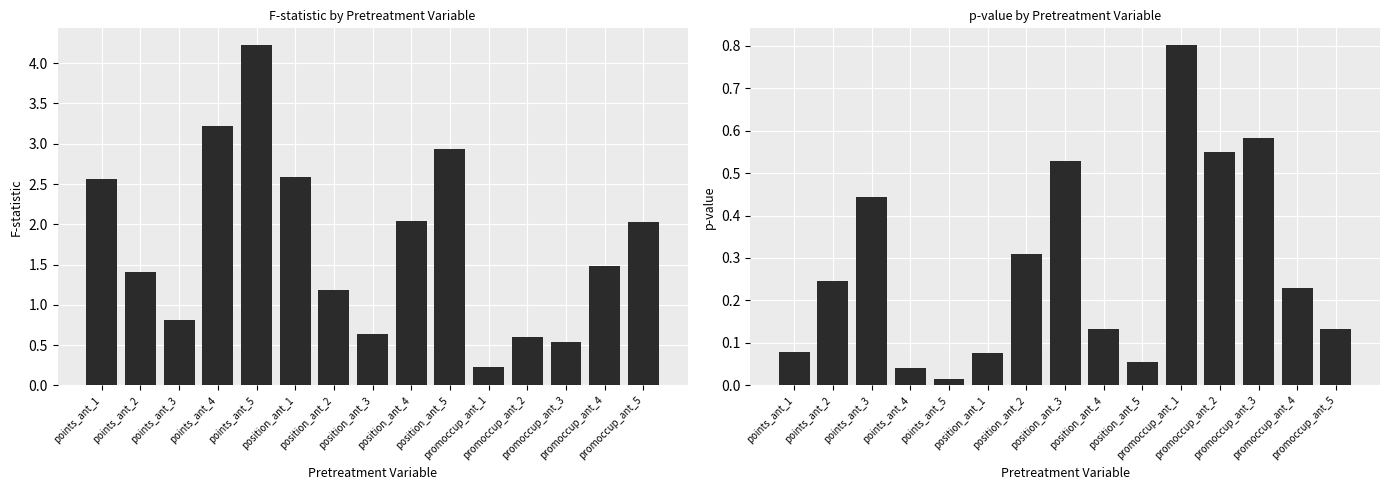

Reading left to right, extract all data points from this chart.

F: 2.6	1.4	0.8	3.2	4.2	2.6	1.2	0.6	2.0	2.9	0.2	0.6	0.5	1.5	2.0
p-val: 0.1	0.2	0.4	0.0	0.0	0.1	0.3	0.5	0.1	0.1	0.8	0.5	0.6	0.2	0.1